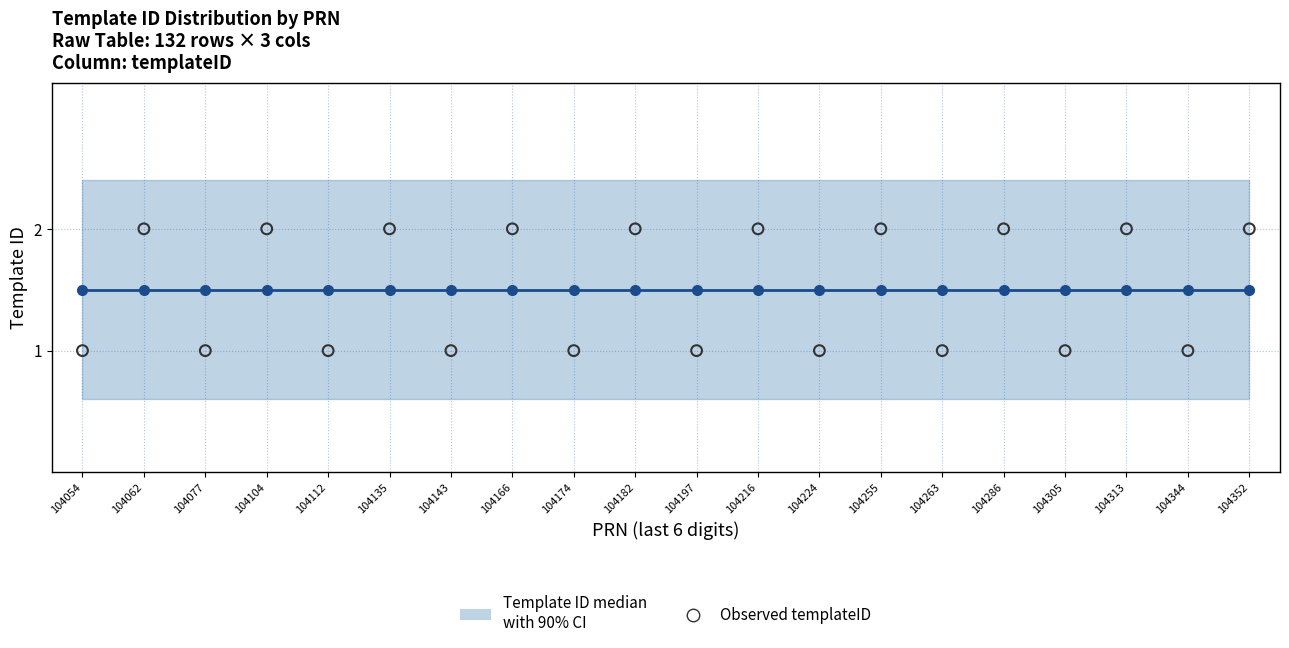

Which series has the largest total across all categories?

Template ID median with 90% CI